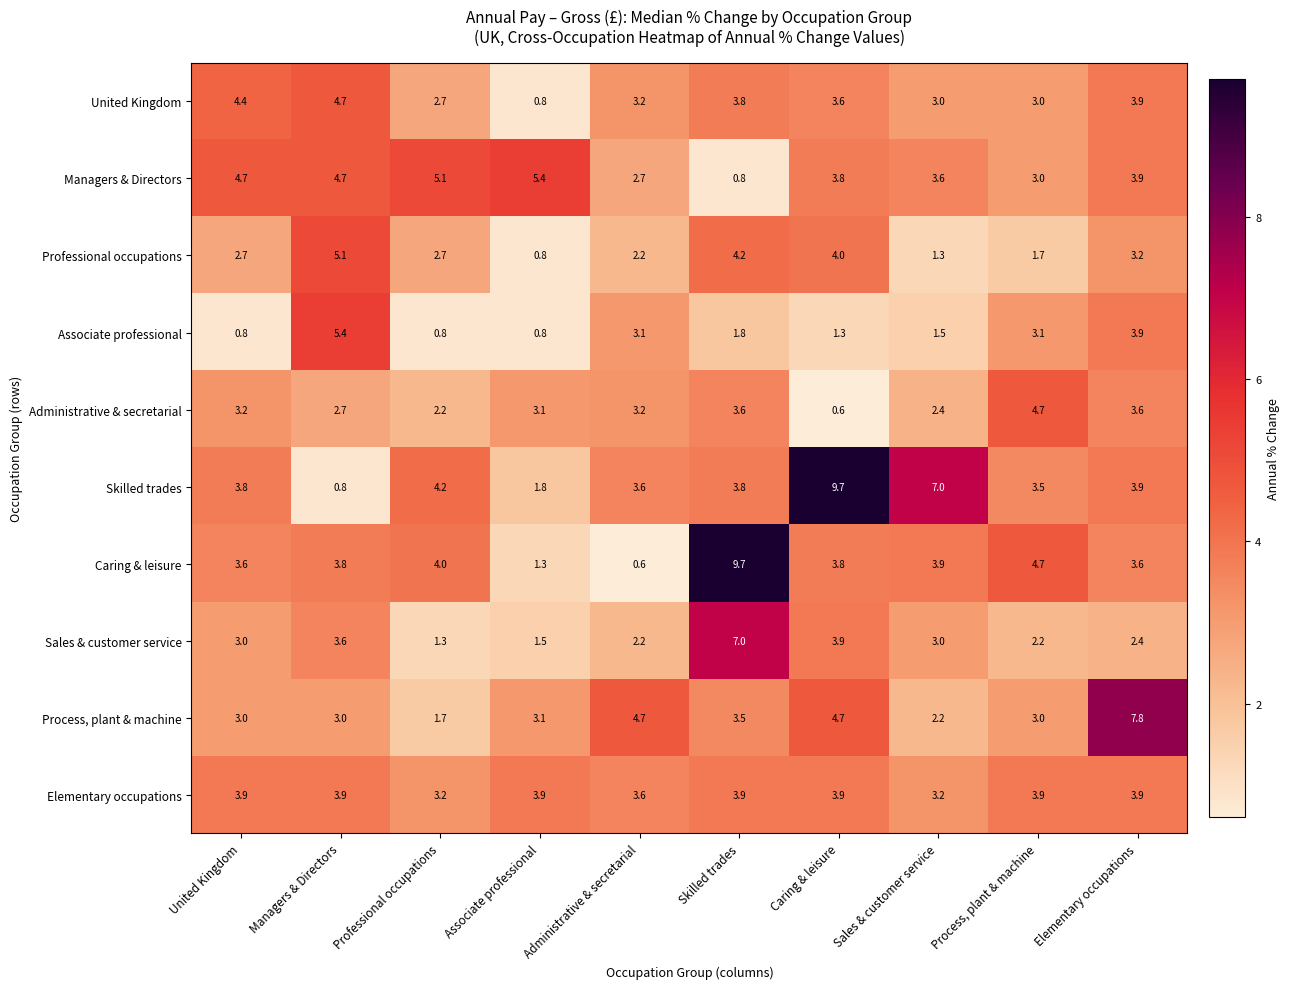

At which label does Process, plant & machine reach its peak?

Elementary occupations